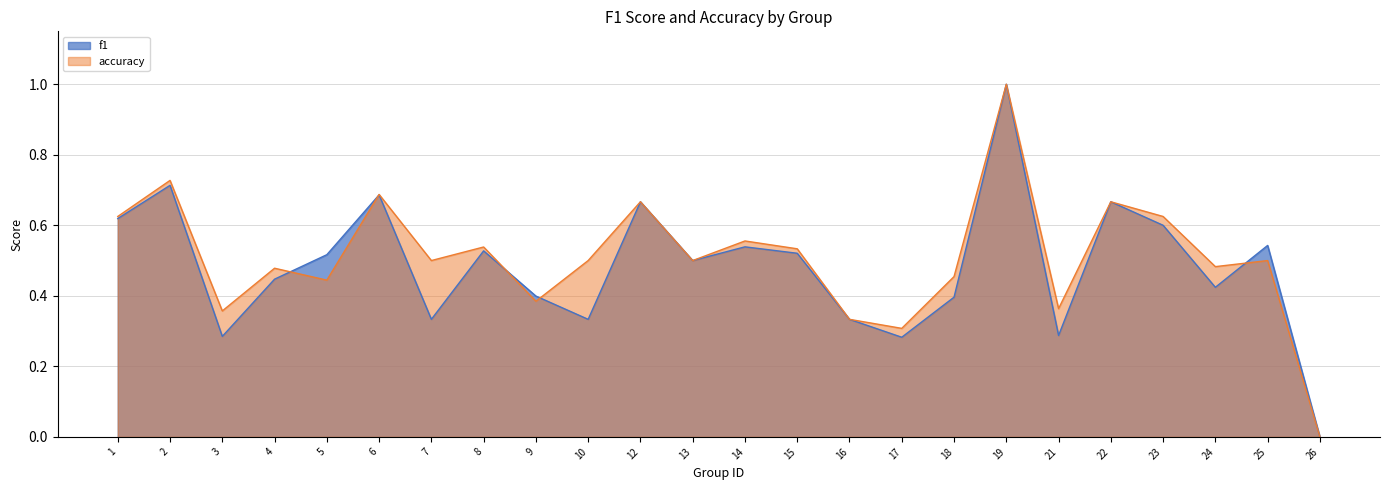

Which series has the largest total across all categories?

accuracy